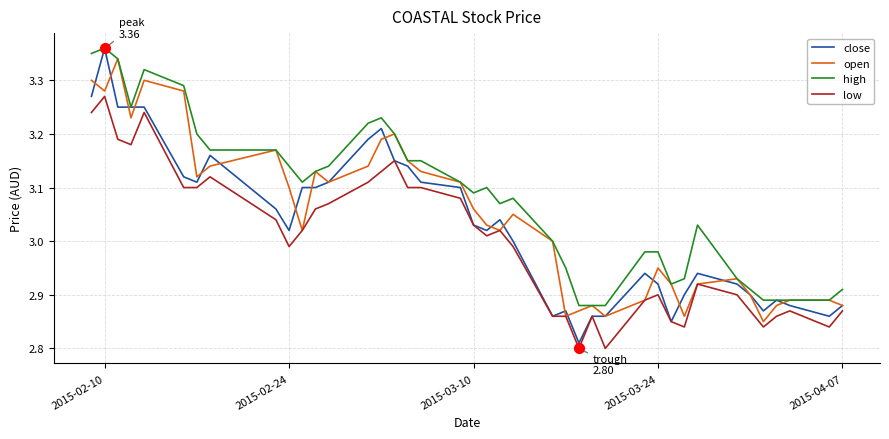

Which series has the largest total across all categories?

high